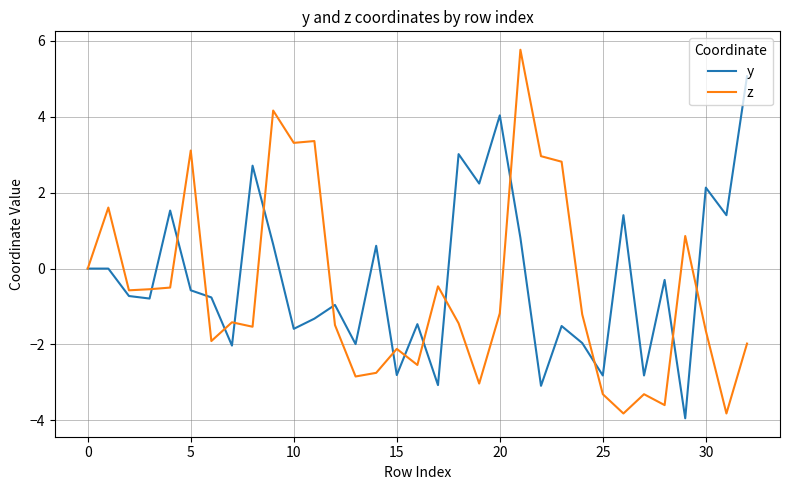

What are all the series names shown in the legend?

y, z